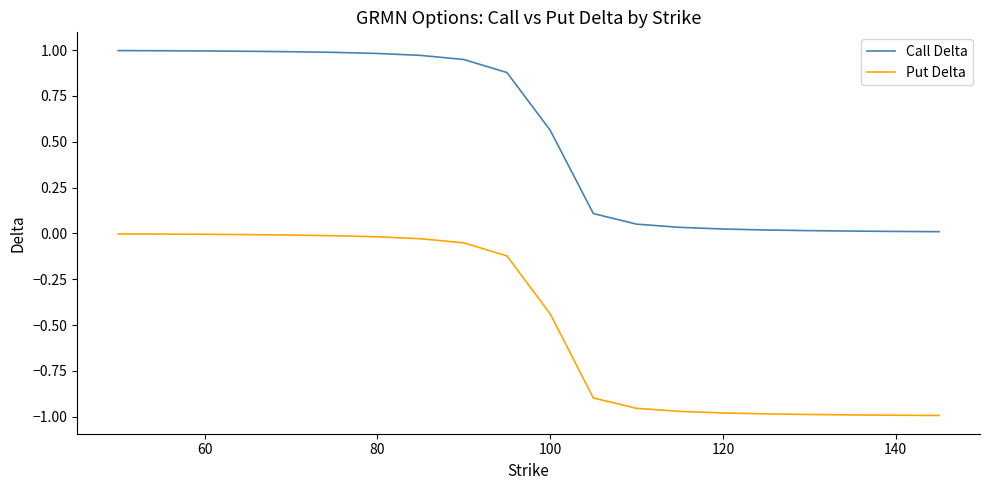

Which series has the widest spread of values?

Put Delta